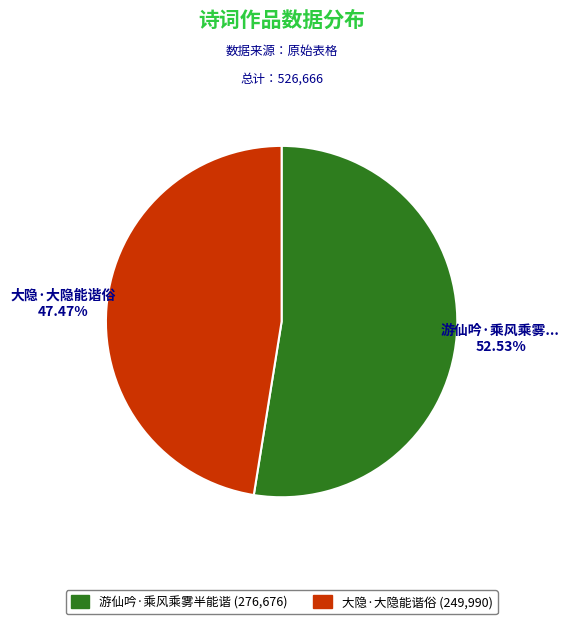

Does any single category account for the majority?

Yes